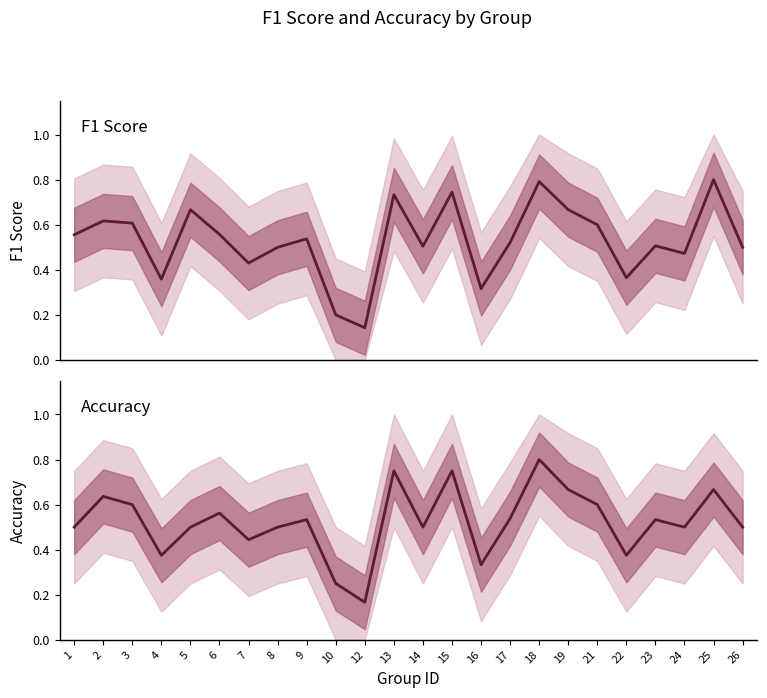

What are all the series names shown in the legend?

f1, accuracy